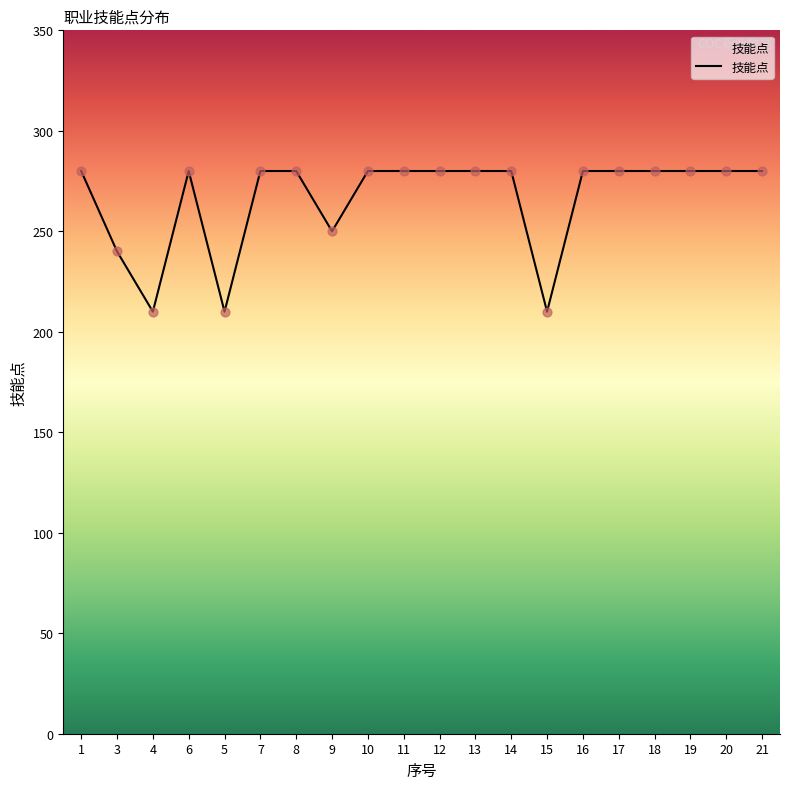

Approximately how many times larger is the value at 6 compared to 15?

1.3